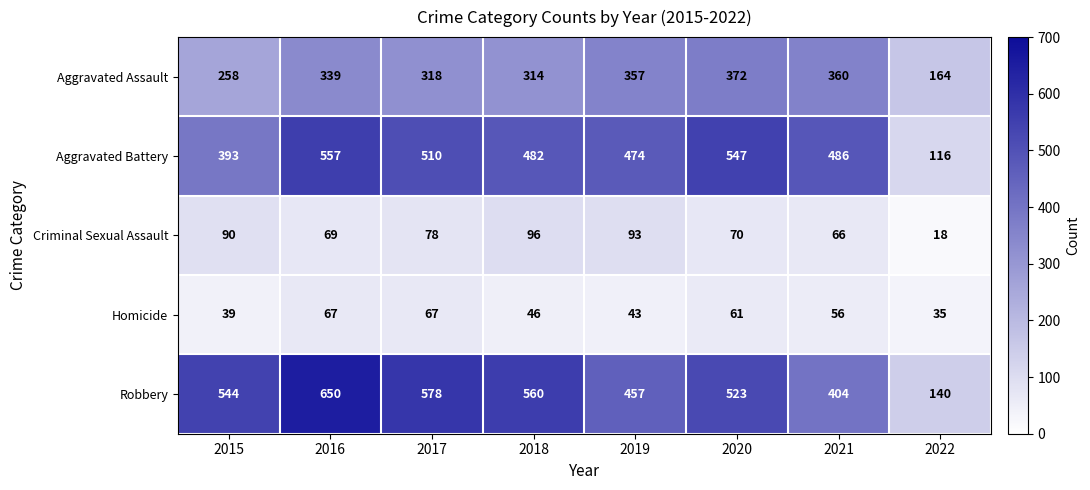

Rank the series by their maximum value, from lowest to highest.

Homicide, Criminal Sexual Assault, Aggravated Assault, Aggravated Battery, Robbery